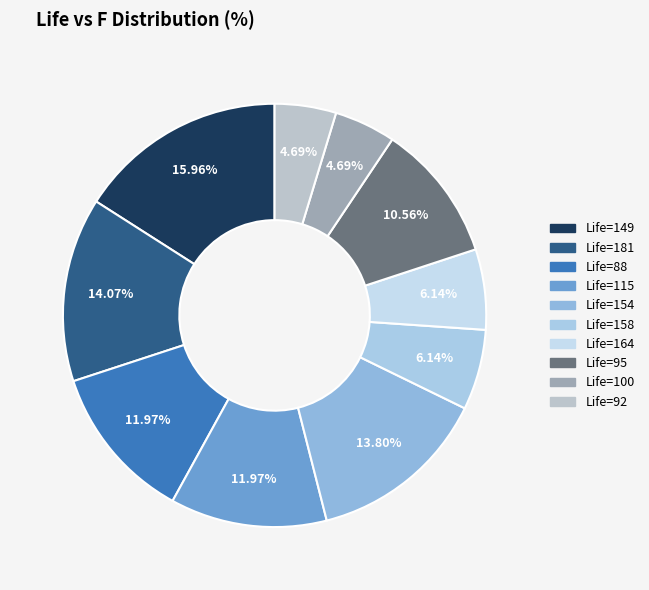

To the nearest percent, what is the average slice percentage?

10%